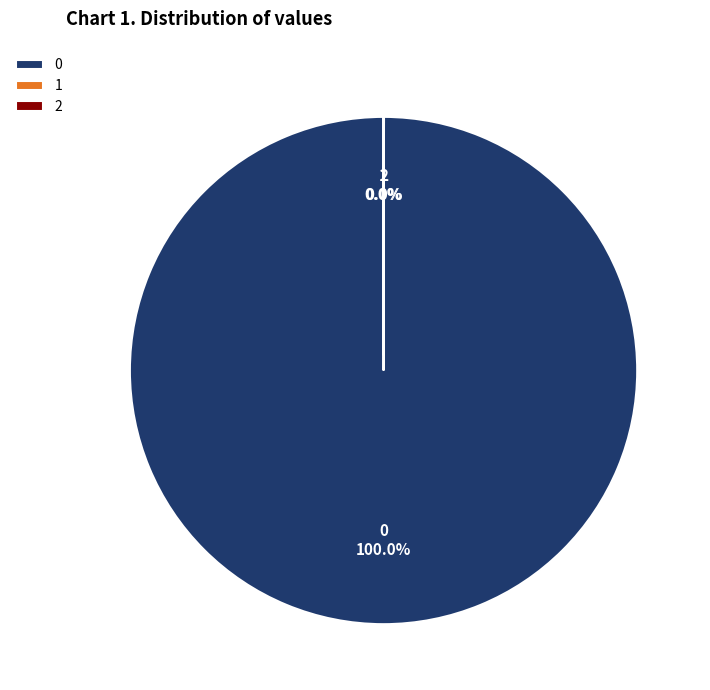

Is there a majority slice in this chart?

Yes